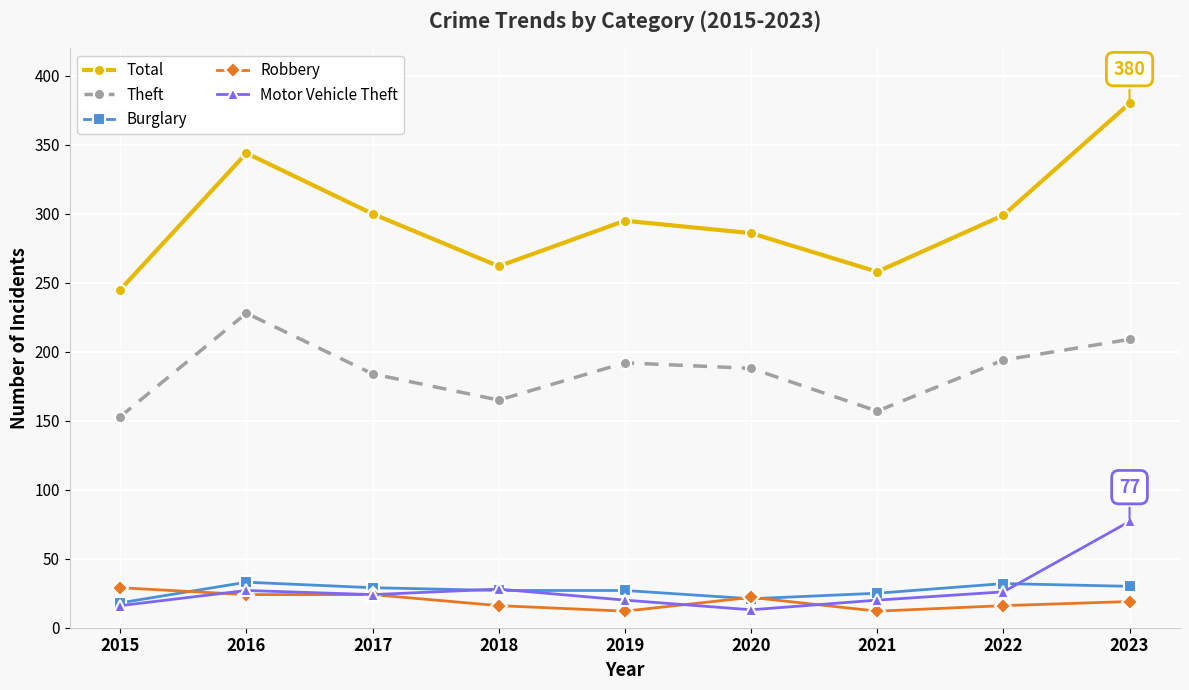

At which category does Total reach its first local peak?

2016